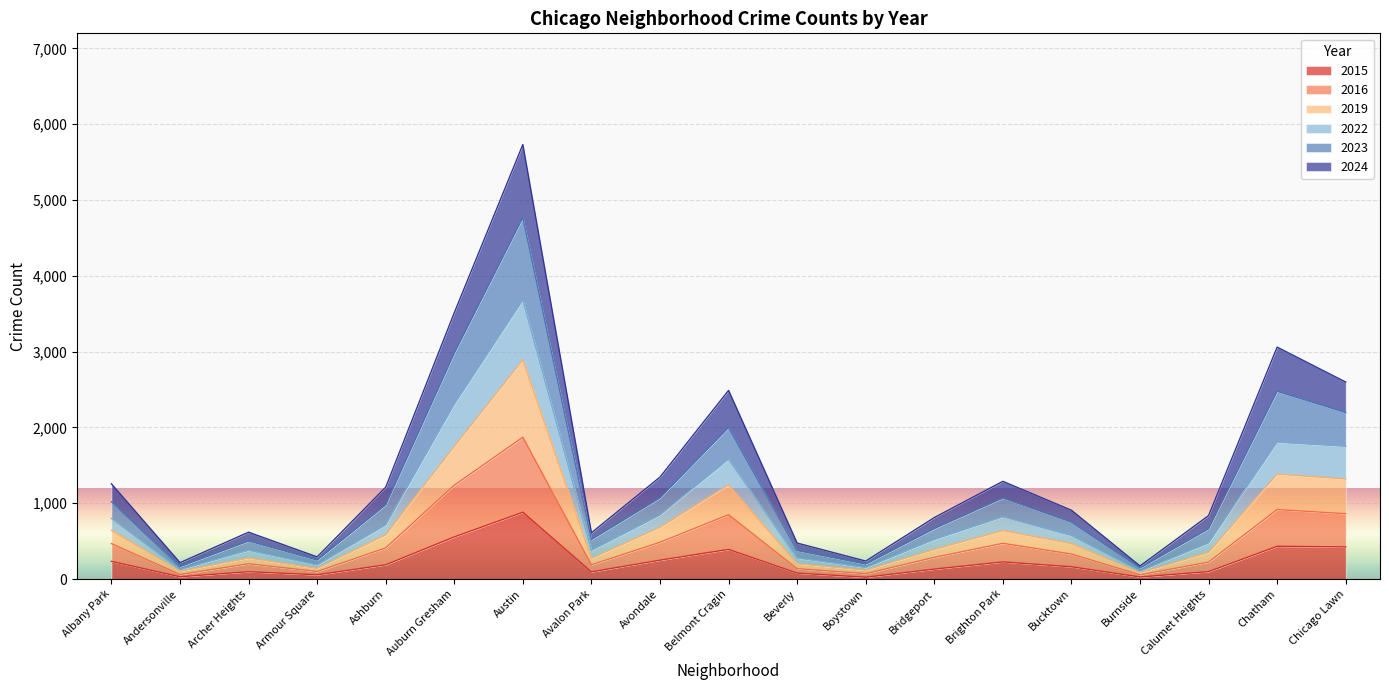

Between Burnside and Chicago Lawn, which is larger?

Chicago Lawn